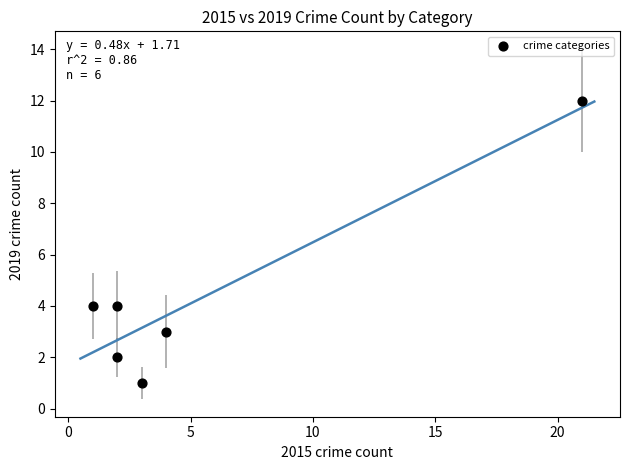

What is the range of Y values (max minus min)?

11